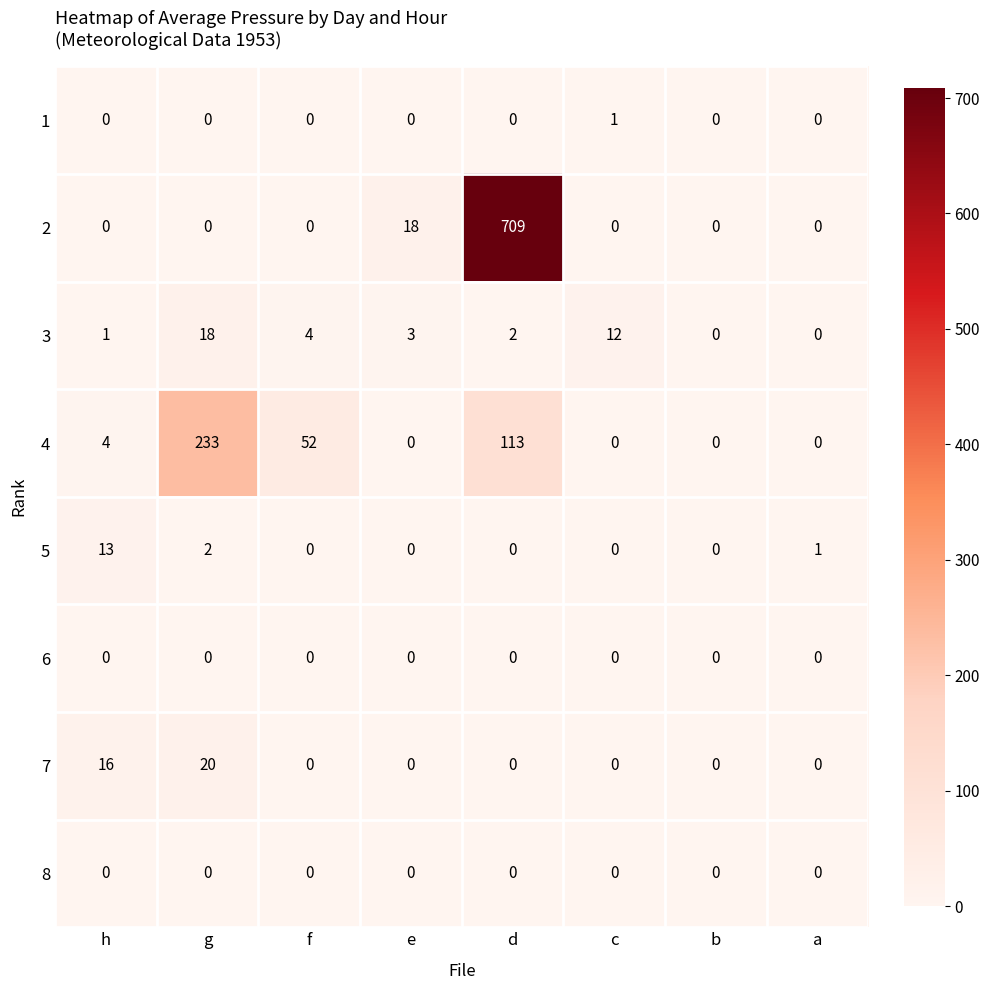

Between h and b, which series saw the biggest shift?

7